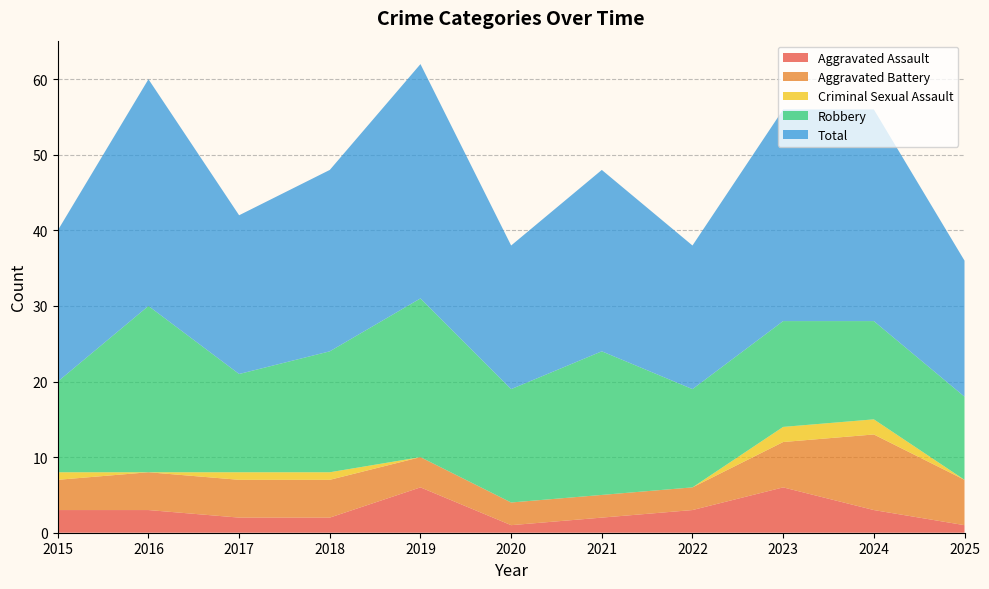

Reading left to right, what are all the values shown in this chart?

Aggravated Assault: 2015=3	2016=3	2017=2	2018=2	2019=6	2020=1	2021=2	2022=3	2023=6	2024=3	2025=1
Aggravated Battery: 2015=4	2016=5	2017=5	2018=5	2019=4	2020=3	2021=3	2022=3	2023=6	2024=10	2025=6
Criminal Sexual Assault: 2015=1	2016=0	2017=1	2018=1	2019=0	2020=0	2021=0	2022=0	2023=2	2024=2	2025=0
Robbery: 2015=12	2016=22	2017=13	2018=16	2019=21	2020=15	2021=19	2022=13	2023=14	2024=13	2025=11
Total: 2015=20	2016=30	2017=21	2018=24	2019=31	2020=19	2021=24	2022=19	2023=28	2024=28	2025=18